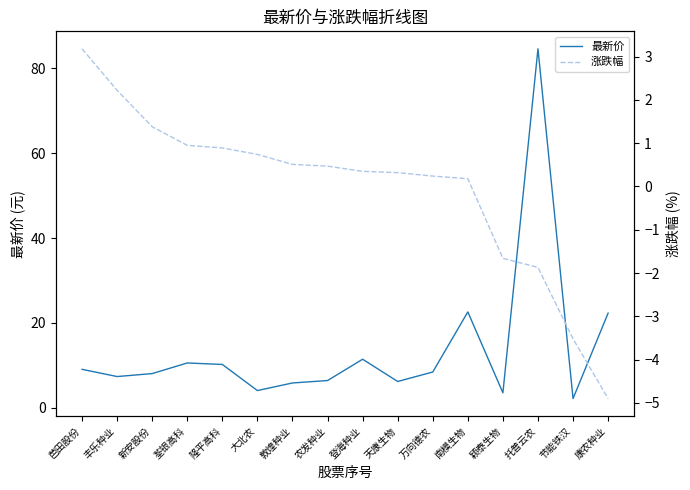

Where is 最新价 nearest to the value 43?

南模生物